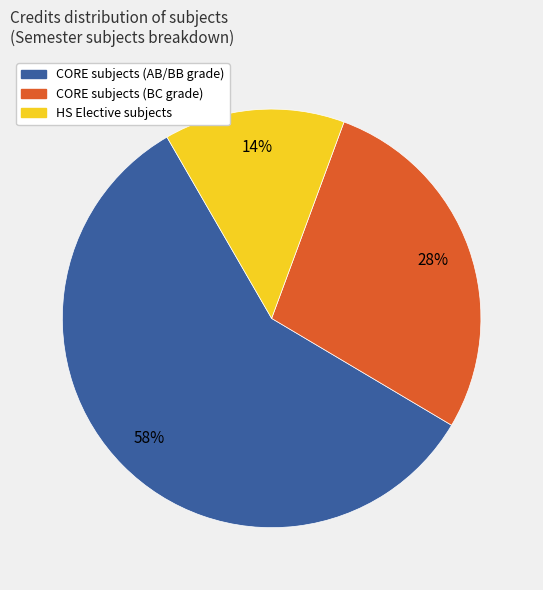

Which category has the biggest portion of the pie?

CORE subjects (AB/BB grade)